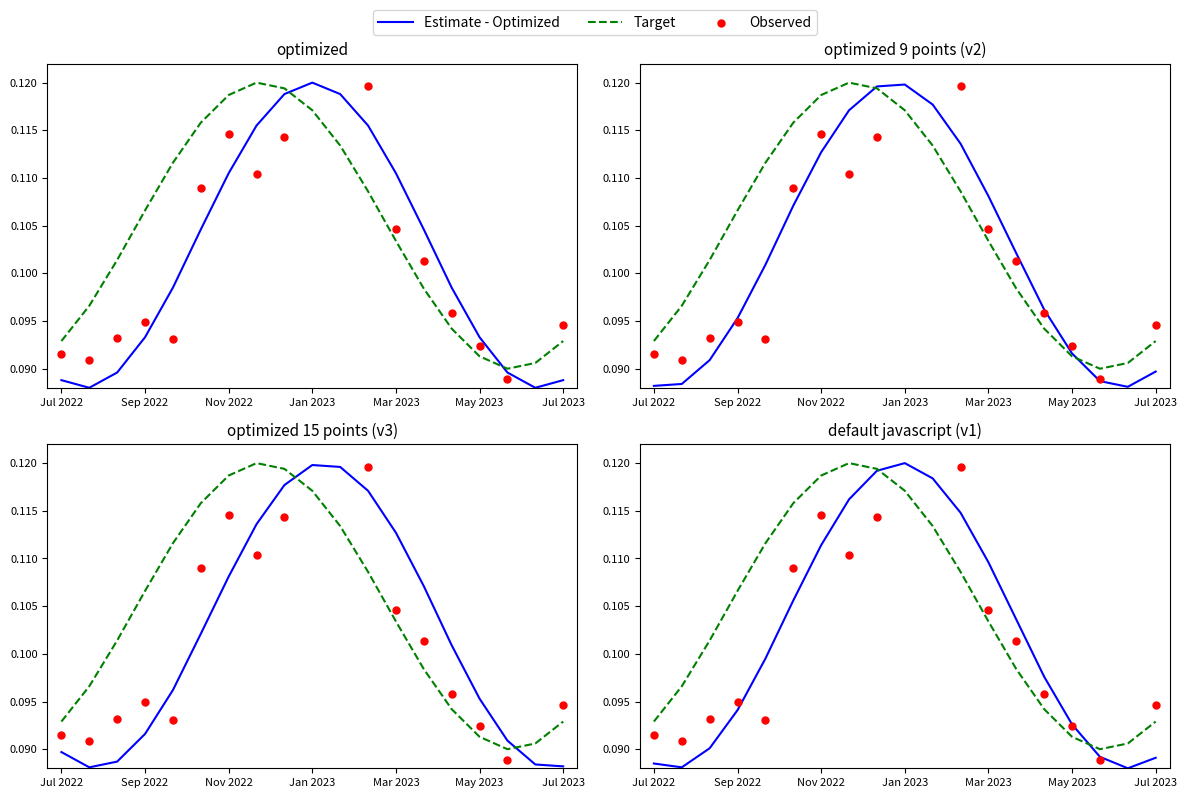

At which category is the sum across all series the highest?

9